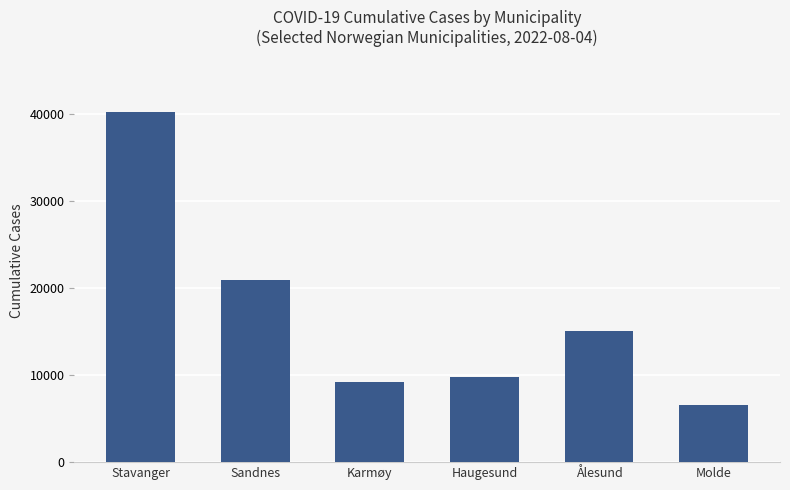

List the labels in order of value, smallest first.

Molde, Karmøy, Haugesund, Ålesund, Sandnes, Stavanger